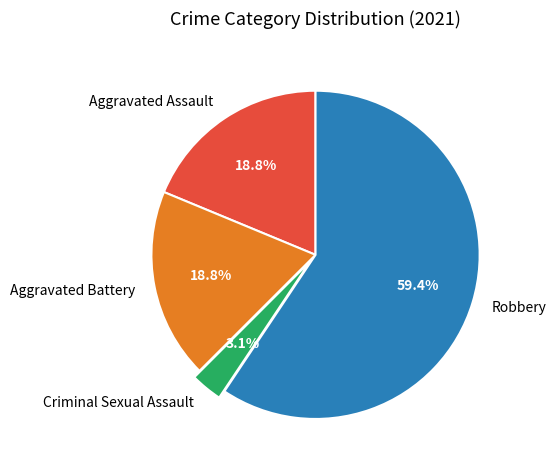

What is the majority slice?

Robbery